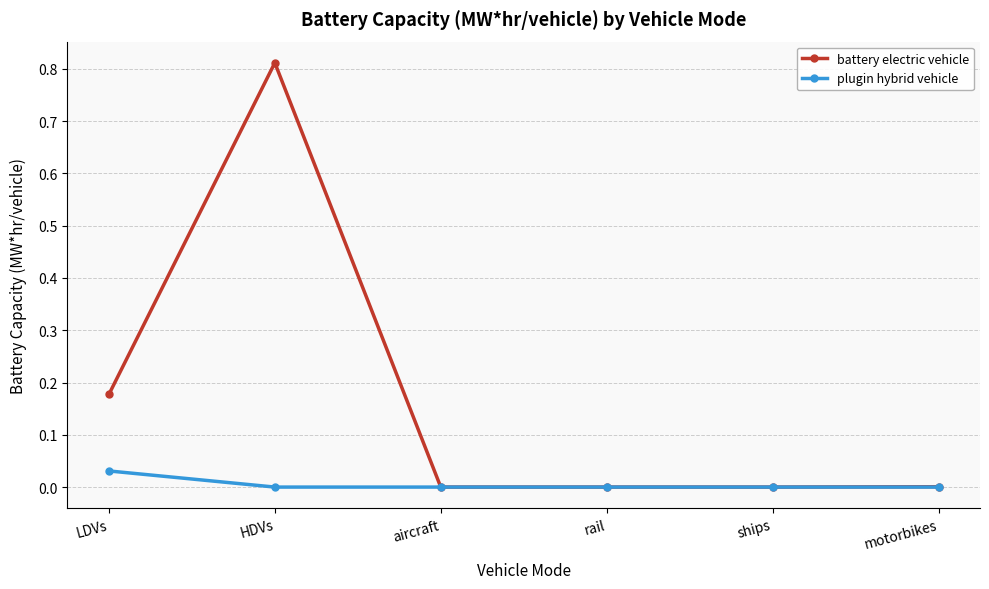

At which label does battery electric vehicle reach its peak?

HDVs